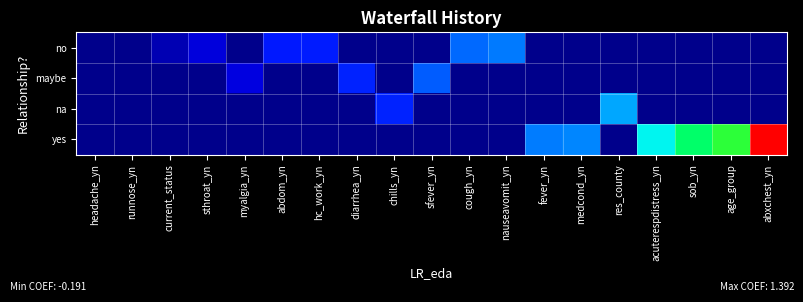

Reading left to right, extract all data points from this chart.

no: headache_yn=-0.2	runnose_yn=-0.2	current_status=-0.1	sthroat_yn=-0.1	myalgia_yn=-0.2	abdom_yn=0.0	hc_work_yn=0.0	diarrhea_yn=-0.2	chills_yn=-0.2	sfever_yn=-0.2	cough_yn=0.2	nauseavomit_yn=0.2	fever_yn=-0.2	medcond_yn=-0.2	res_county=-0.2	acuterespdistress_yn=-0.2	sob_yn=-0.2	age_group=-0.2	abxchest_yn=-0.2
maybe: headache_yn=-0.2	runnose_yn=-0.2	current_status=-0.2	sthroat_yn=-0.2	myalgia_yn=-0.1	abdom_yn=-0.2	hc_work_yn=-0.2	diarrhea_yn=0.0	chills_yn=-0.2	sfever_yn=0.1	cough_yn=-0.2	nauseavomit_yn=-0.2	fever_yn=-0.2	medcond_yn=-0.2	res_county=-0.2	acuterespdistress_yn=-0.2	sob_yn=-0.2	age_group=-0.2	abxchest_yn=-0.2
na: headache_yn=-0.2	runnose_yn=-0.2	current_status=-0.2	sthroat_yn=-0.2	myalgia_yn=-0.2	abdom_yn=-0.2	hc_work_yn=-0.2	diarrhea_yn=-0.2	chills_yn=0.1	sfever_yn=-0.2	cough_yn=-0.2	nauseavomit_yn=-0.2	fever_yn=-0.2	medcond_yn=-0.2	res_county=0.3	acuterespdistress_yn=-0.2	sob_yn=-0.2	age_group=-0.2	abxchest_yn=-0.2
yes: headache_yn=-0.2	runnose_yn=-0.2	current_status=-0.2	sthroat_yn=-0.2	myalgia_yn=-0.2	abdom_yn=-0.2	hc_work_yn=-0.2	diarrhea_yn=-0.2	chills_yn=-0.2	sfever_yn=-0.2	cough_yn=-0.2	nauseavomit_yn=-0.2	fever_yn=0.2	medcond_yn=0.2	res_county=-0.2	acuterespdistress_yn=0.5	sob_yn=0.7	age_group=0.8	abxchest_yn=1.4